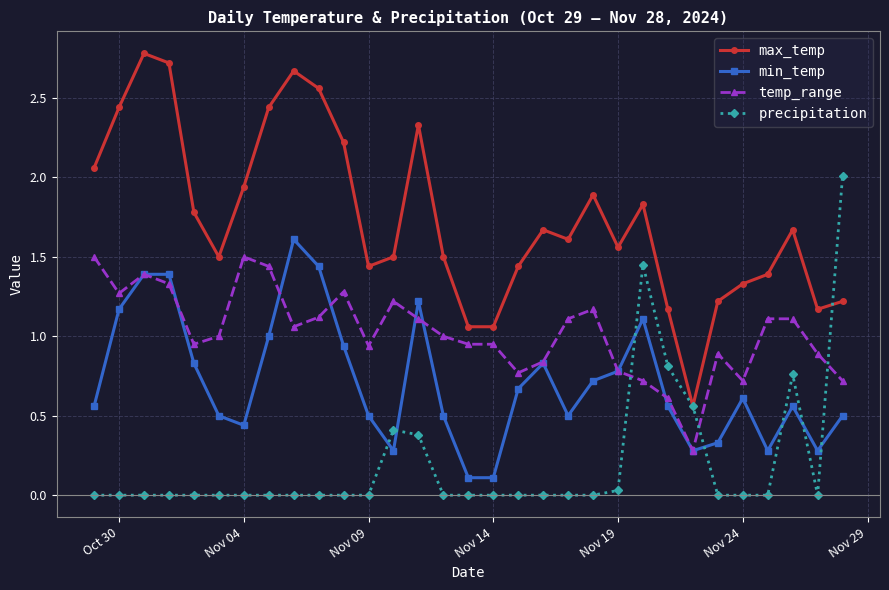

True or false: min_temp has more than 1 interior local peaks.

True